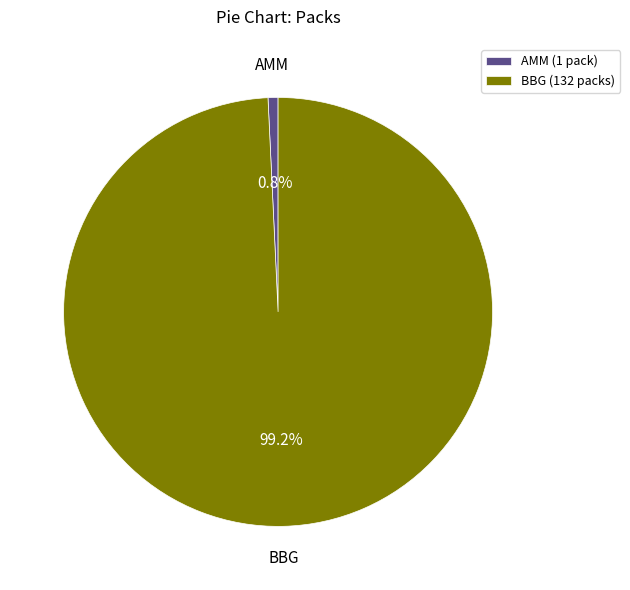

What is the smallest slice in the pie chart?

AMM (1 pack)